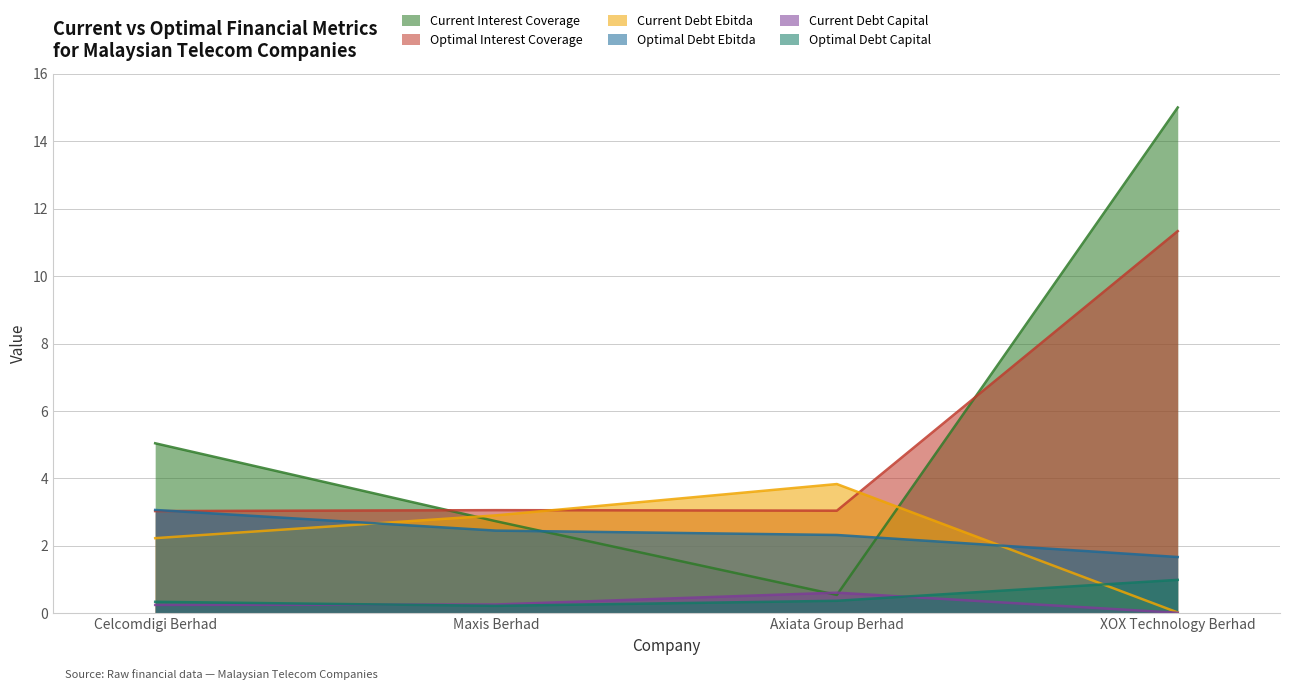

The optimal_debt_ebitda series shows 2.5 at Maxis Berhad. True or false?

True